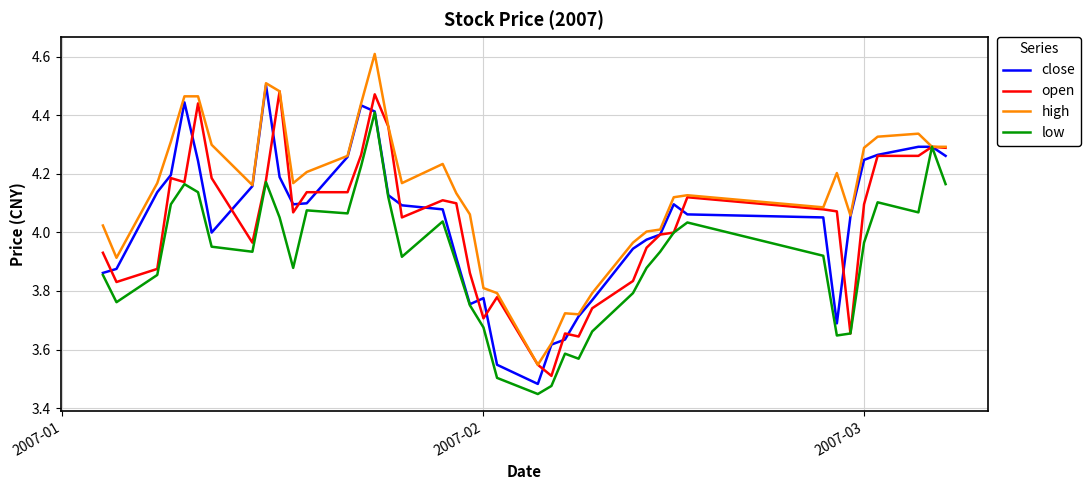

What is the greatest value displayed?

4.6